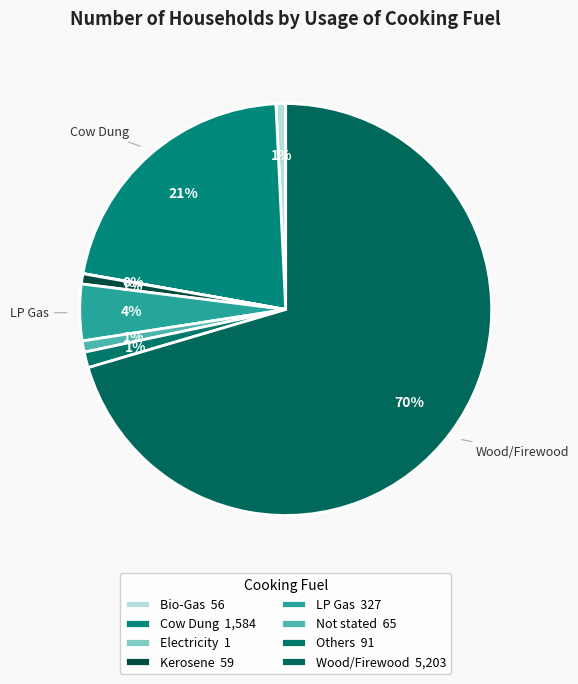

Combined, do Electricity and Others account for over 50%?

No